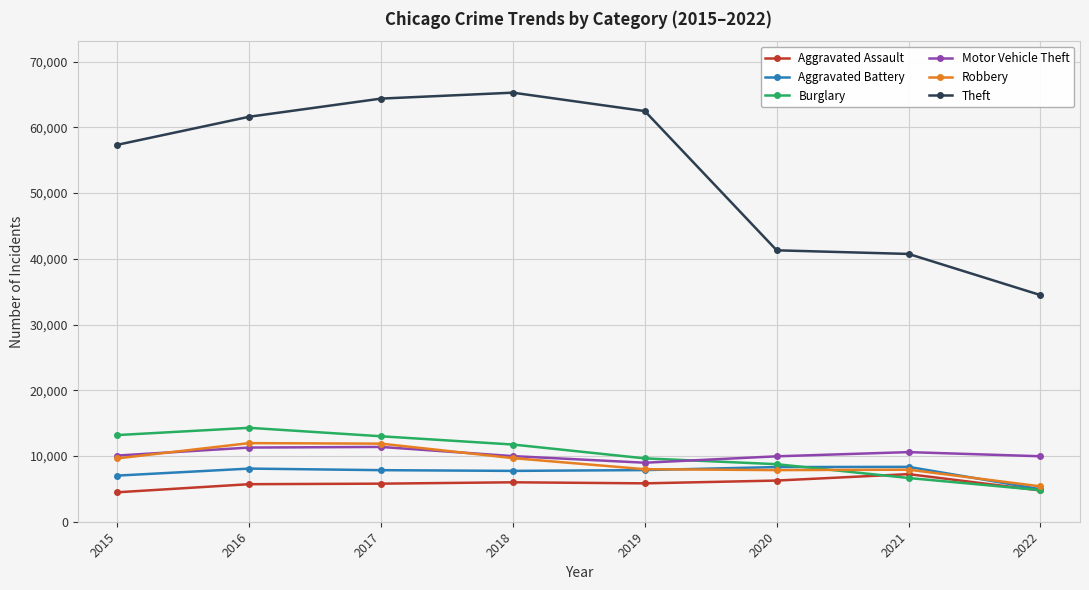

What is the approximate value of Aggravated Assault at 2016?

5712